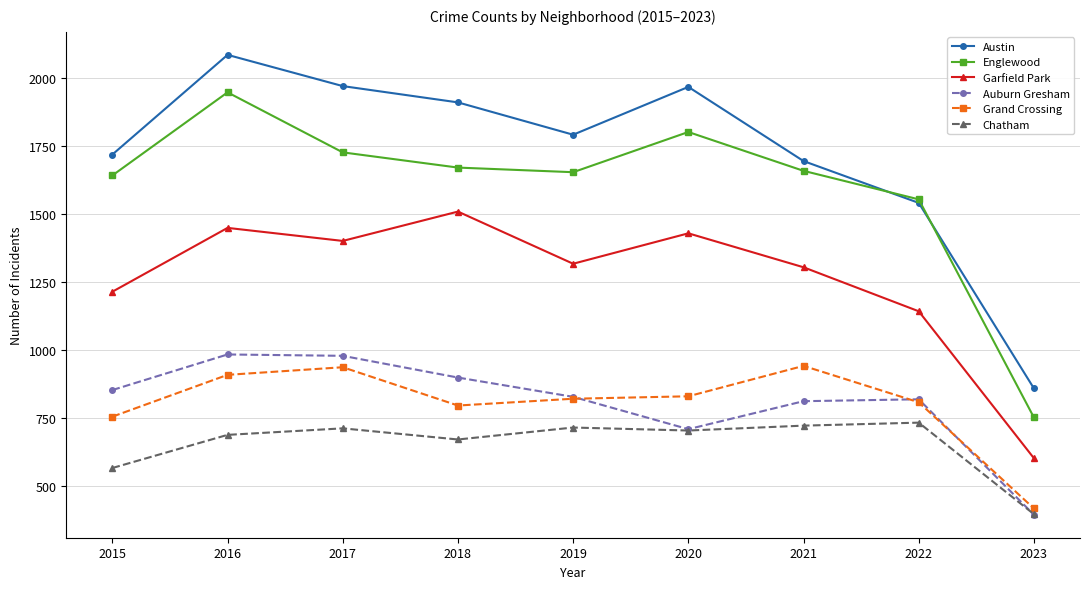

Is this an area chart (filled region under the line)?

No